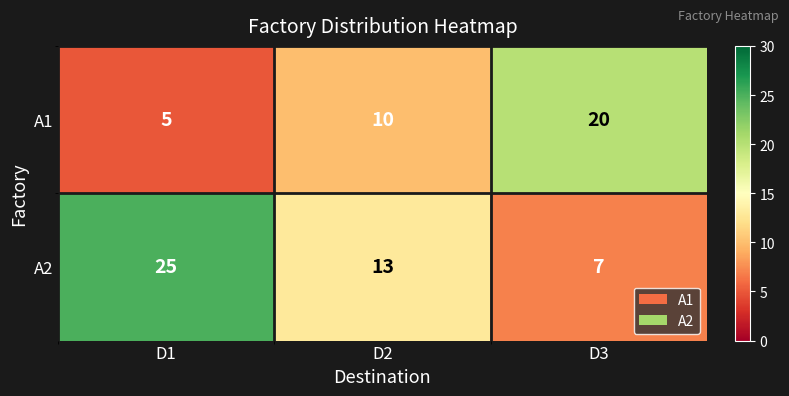

What is the average value of the A1 series?

12